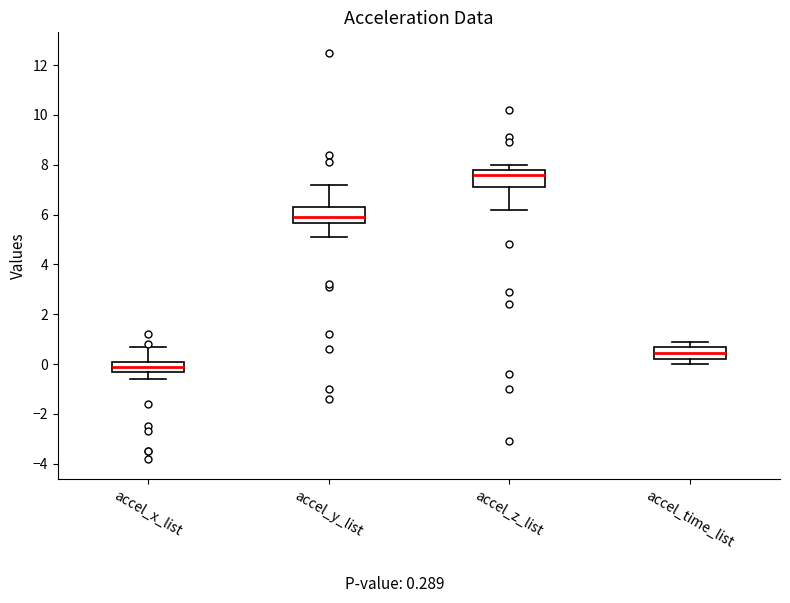

Which box has the lowest median line?

accel_x_list